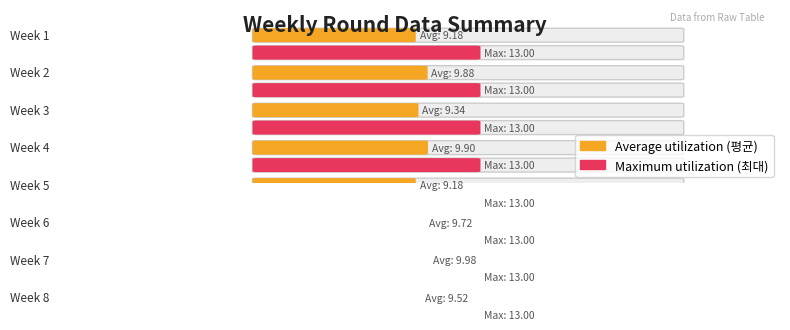

How many bars are there in each group?

2